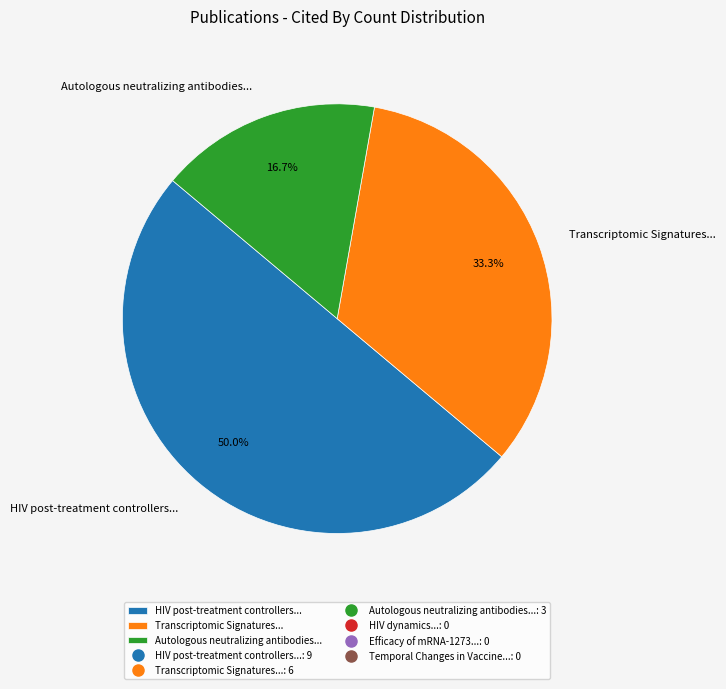

Rank the categories by value from lowest to highest.

Autologous neutralizing antibodies..., Transcriptomic Signatures..., HIV post-treatment controllers...